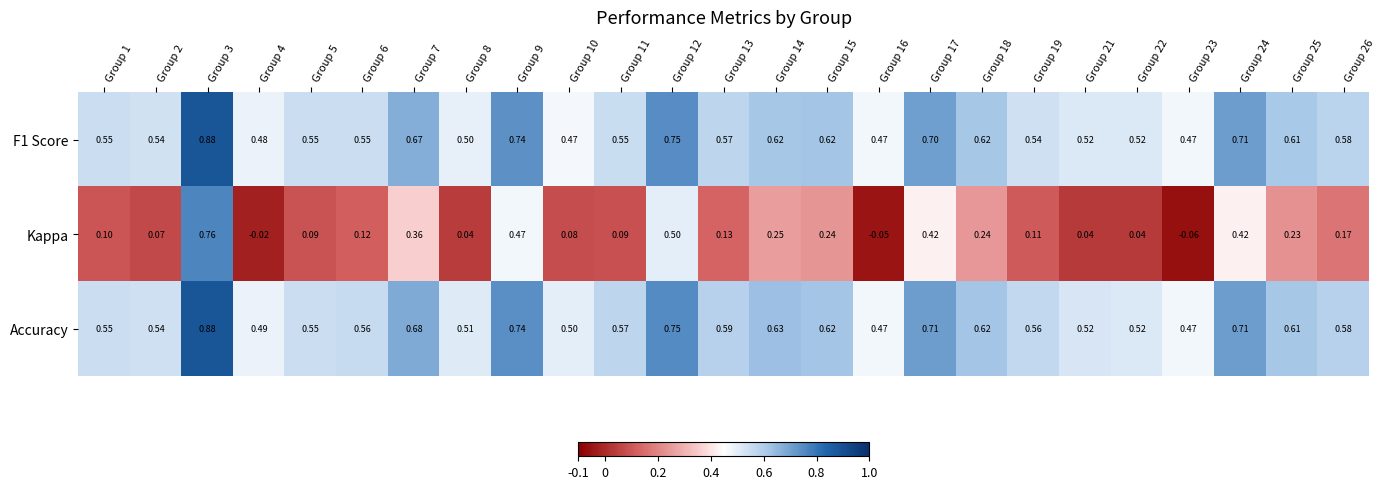

Count the number of categories in the chart.

25